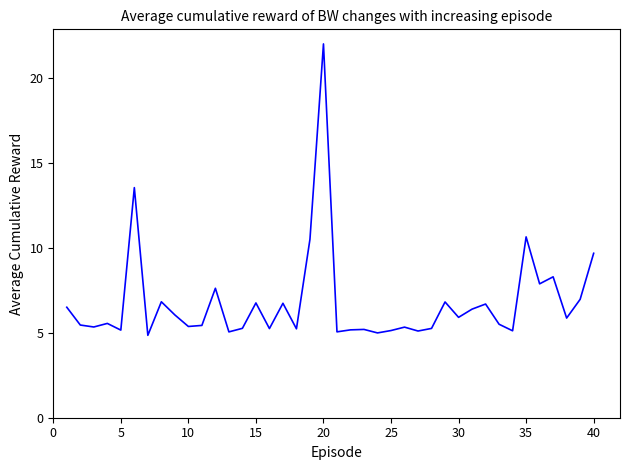

Does the chart have visible grid lines?

No